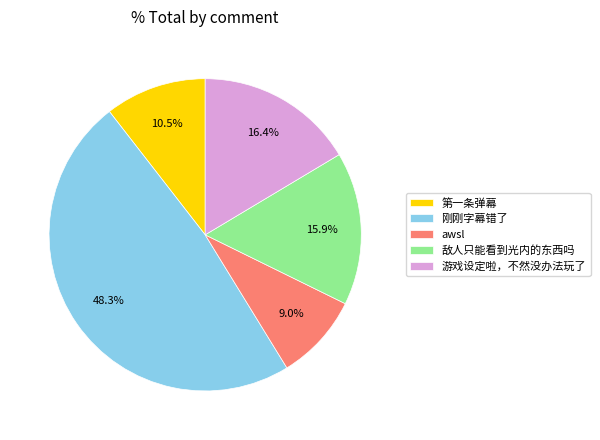

The 游戏设定啦，不然没办法玩了 slice represents 16% of the pie. True or false?

True